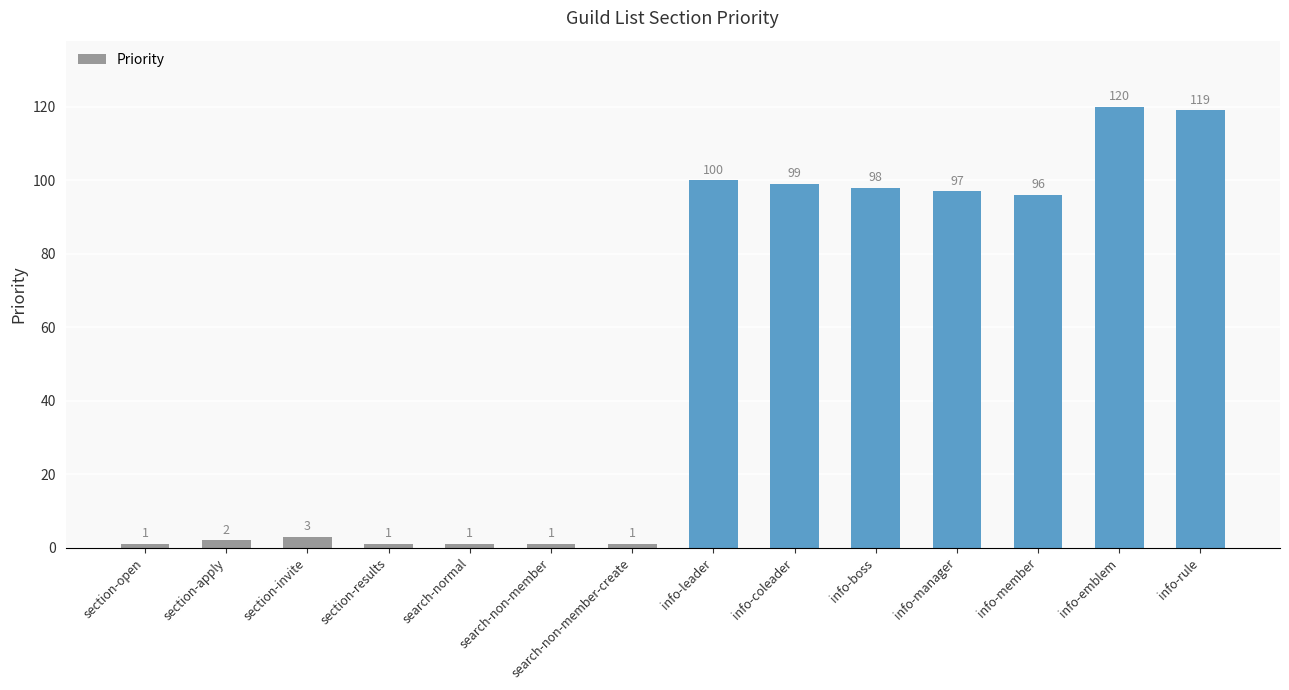

What is the sum of the values at section-open and search-normal?

2